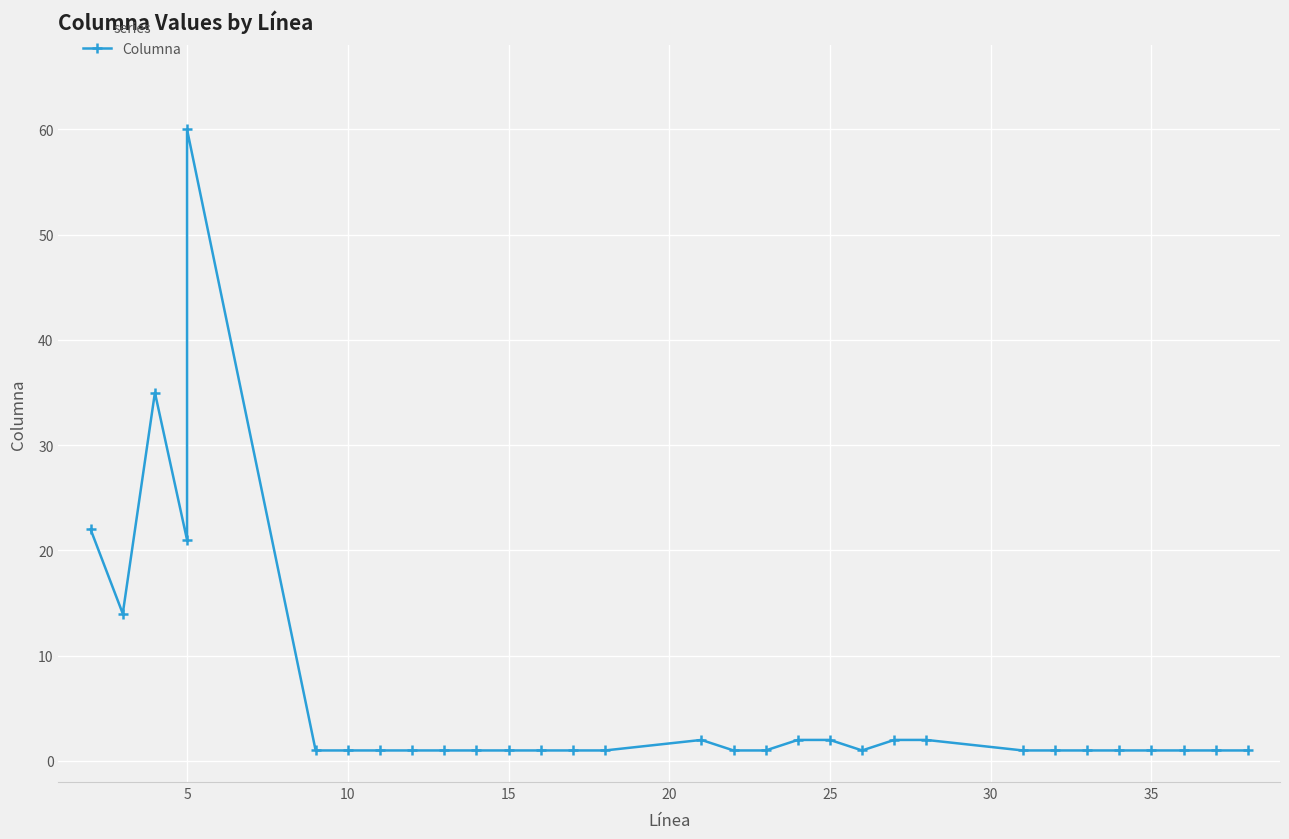

True or false: the data shows 1 at 25.

False